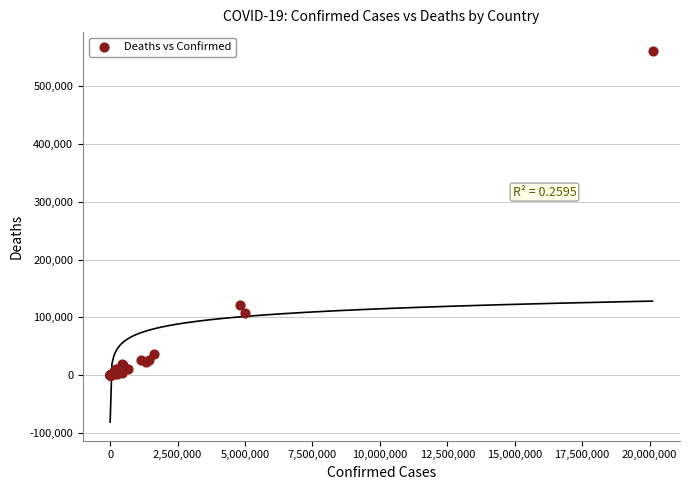

What Y value in the scatter plot is closest to 280882?

122087